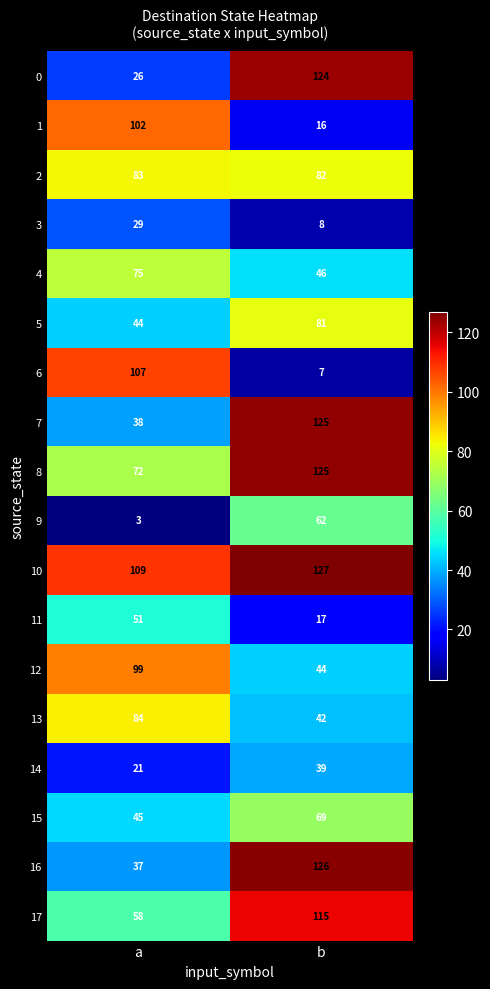

What is the greatest value displayed?

127